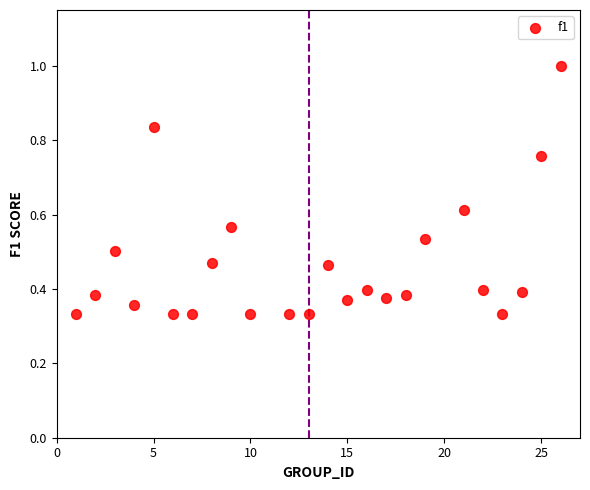

What is the range of X values (max minus min)?

25.0